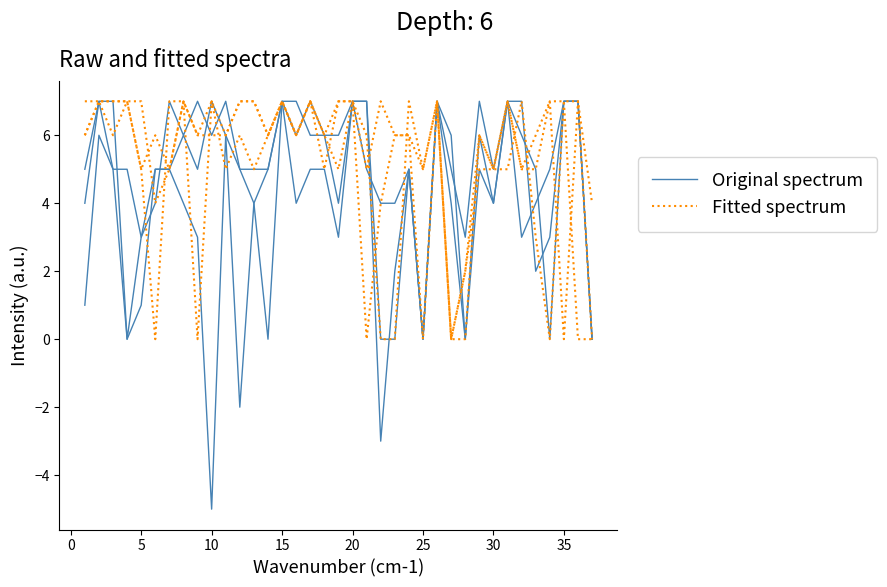

After their last crossing, which series has the higher values: Original spectrum or Fitted spectrum?

Original spectrum